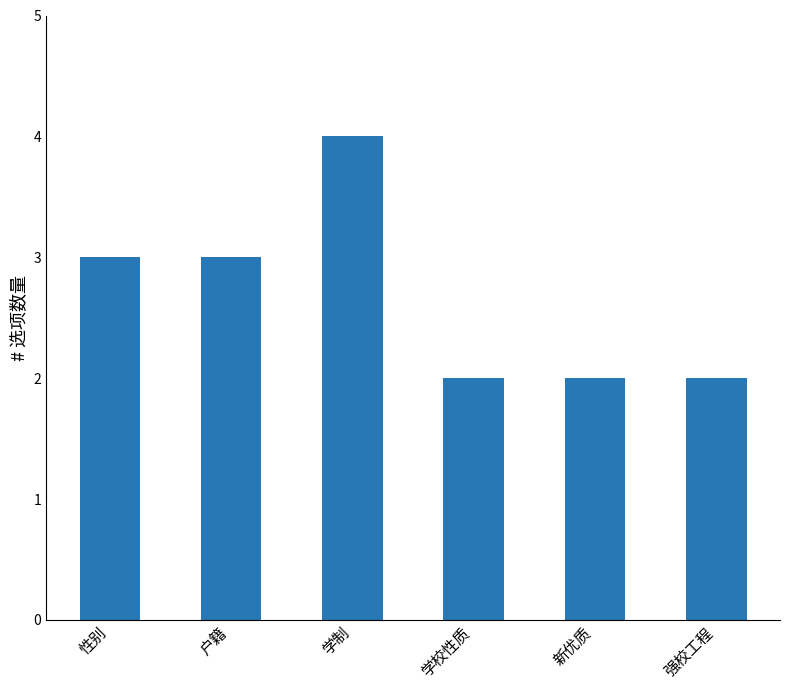

What is the average value?

3